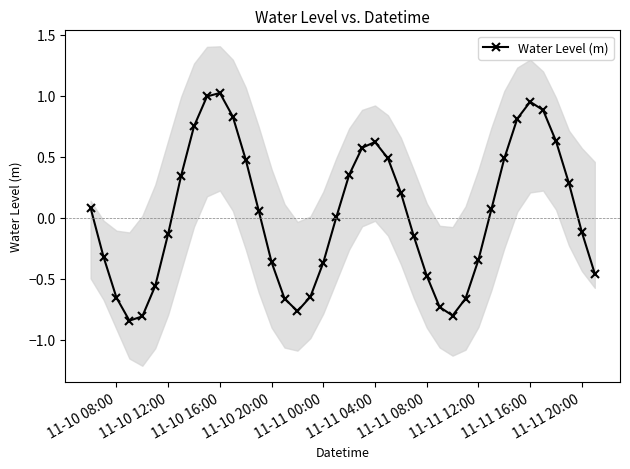

How many interior local peaks (higher than both neighbors) does the data have?

3